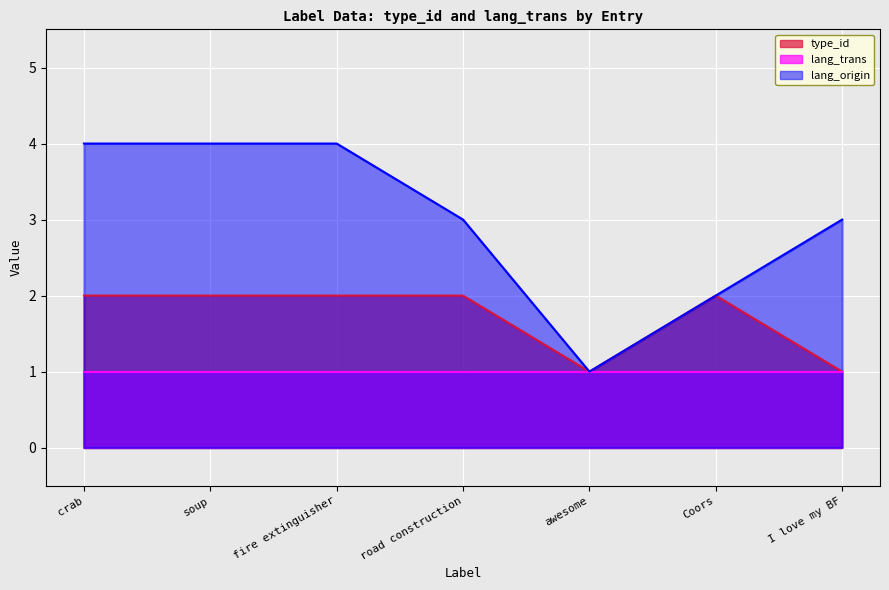

List the labels in order of value, largest first.

crab, soup, fire extinguisher, road construction, Coors, awesome, I love my BF